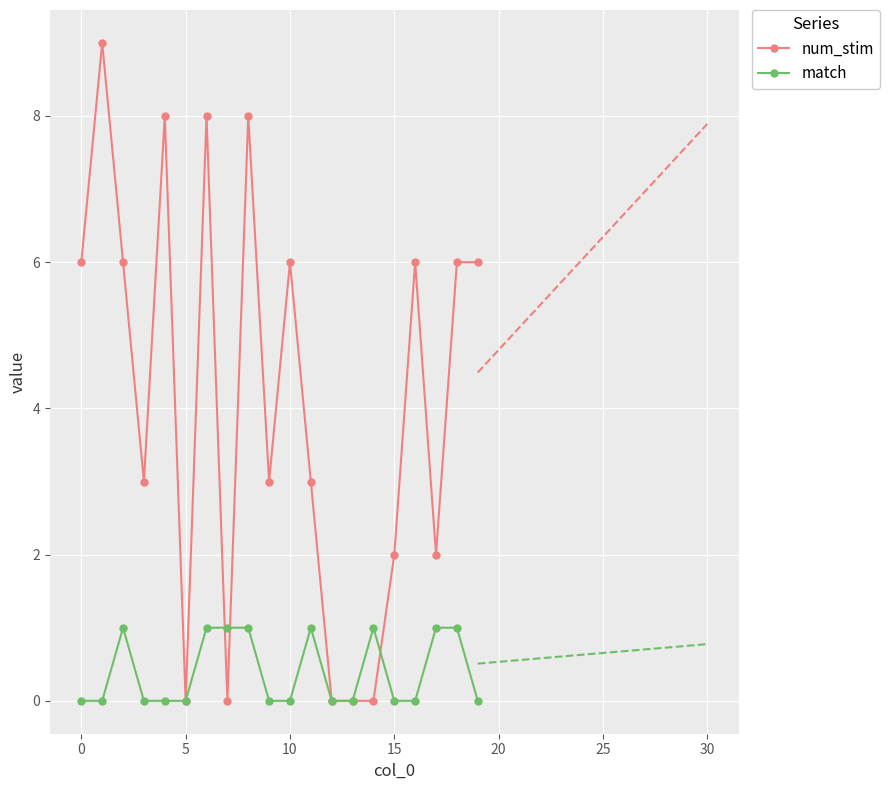

What are all the series names shown in the legend?

num_stim, match